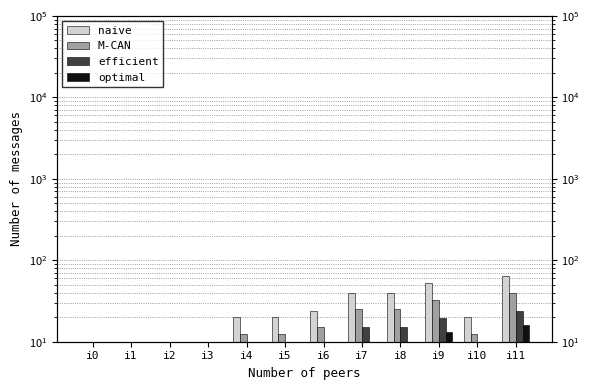

Reading left to right, transcribe all the data shown in this chart.

naive: 0.1	0.1	0.1	0.1	20.0	20.0	24.0	40.0	40.0	52.0	20.0	64.0
M-CAN: 0.1	0.1	0.1	0.1	12.5	12.5	15.0	25.0	25.0	32.5	12.5	40.0
efficient: 0.1	0.1	0.1	0.1	7.5	7.5	9.0	15.0	15.0	19.5	7.5	24.0
optimal: 0.1	0.1	0.1	0.1	5.0	5.0	6.0	10.0	10.0	13.0	5.0	16.0